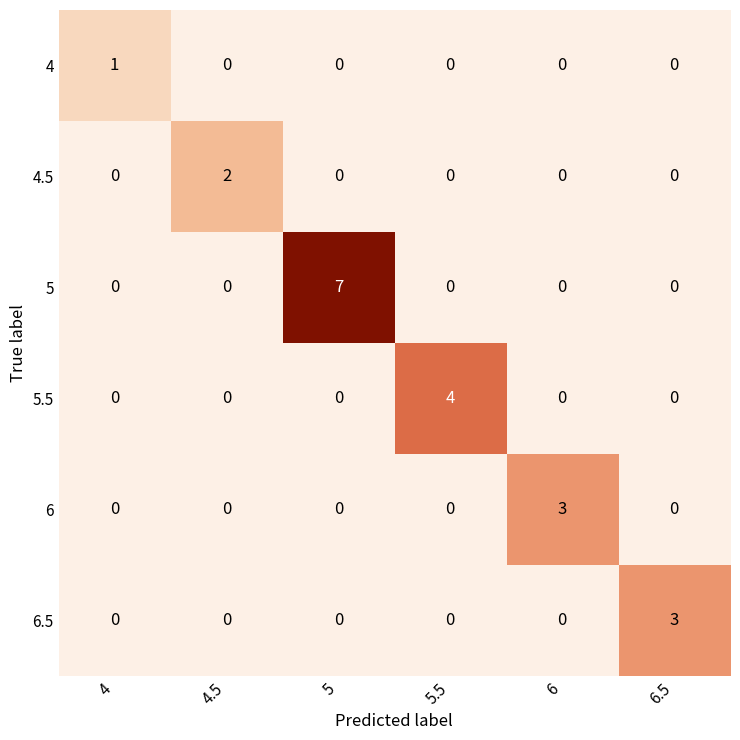

What is the maximum value shown in the chart?

7